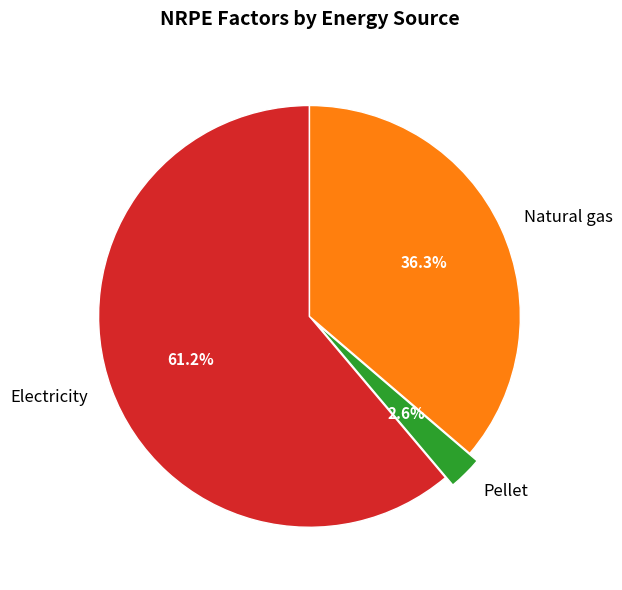

Count the number of slices in the pie.

3